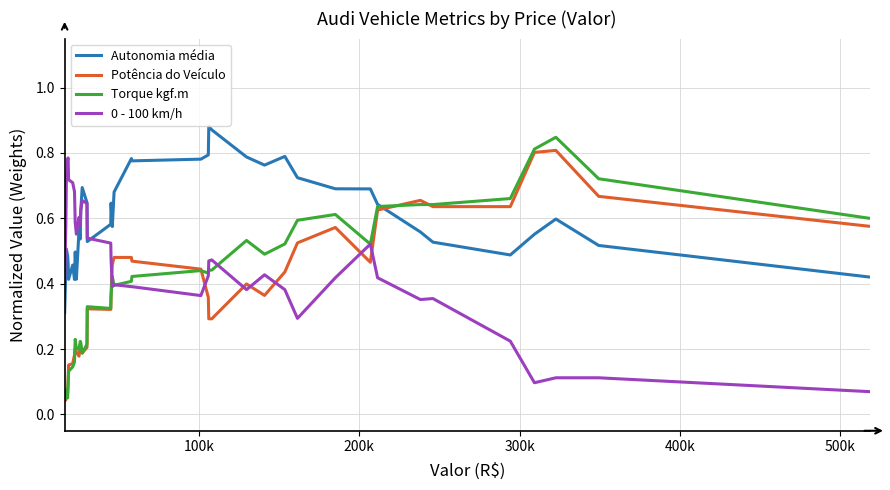

Which series has the largest total across all categories?

Autonomia média